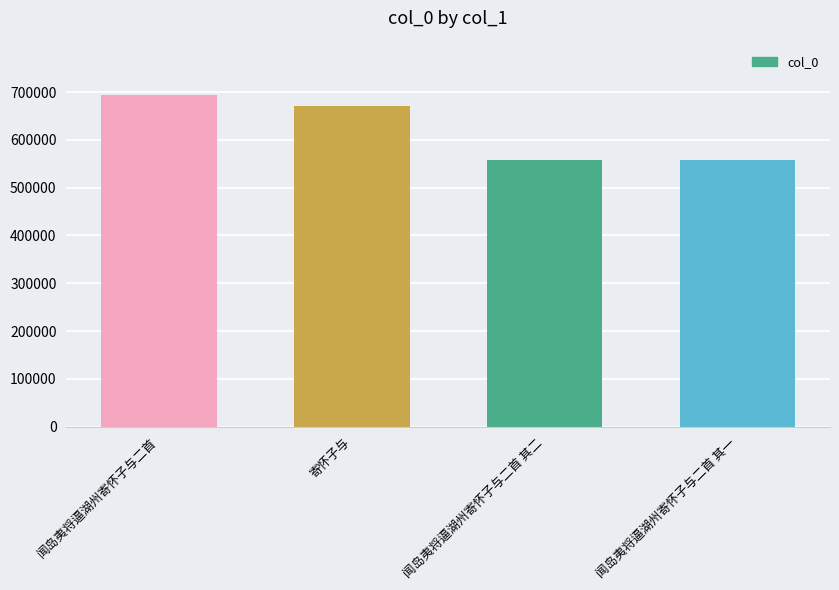

True or false: the data shows 556950 at 闻岛夷将逼湖州寄怀子与二首 其一.

True